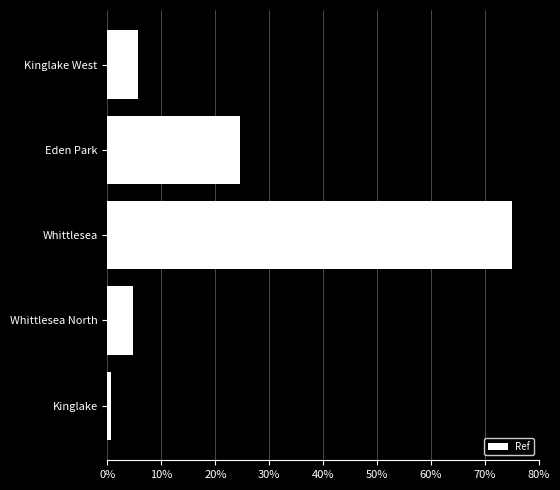

What is the difference between the maximum and minimum values?

74.4